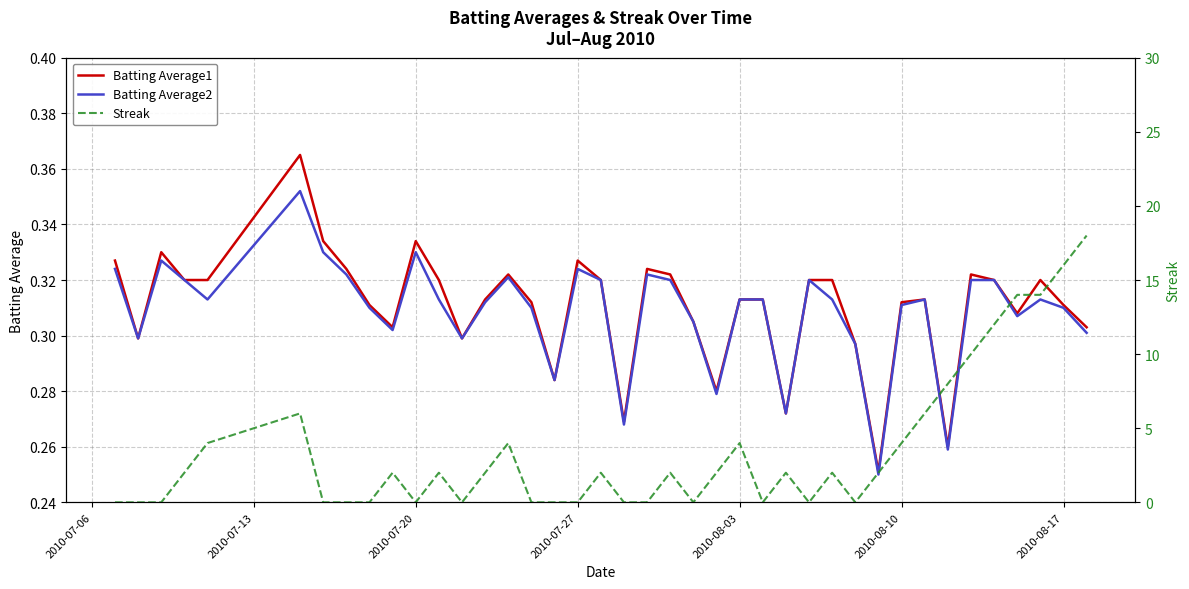

Count the Batting Average1 values in the range 0 to 1.

40